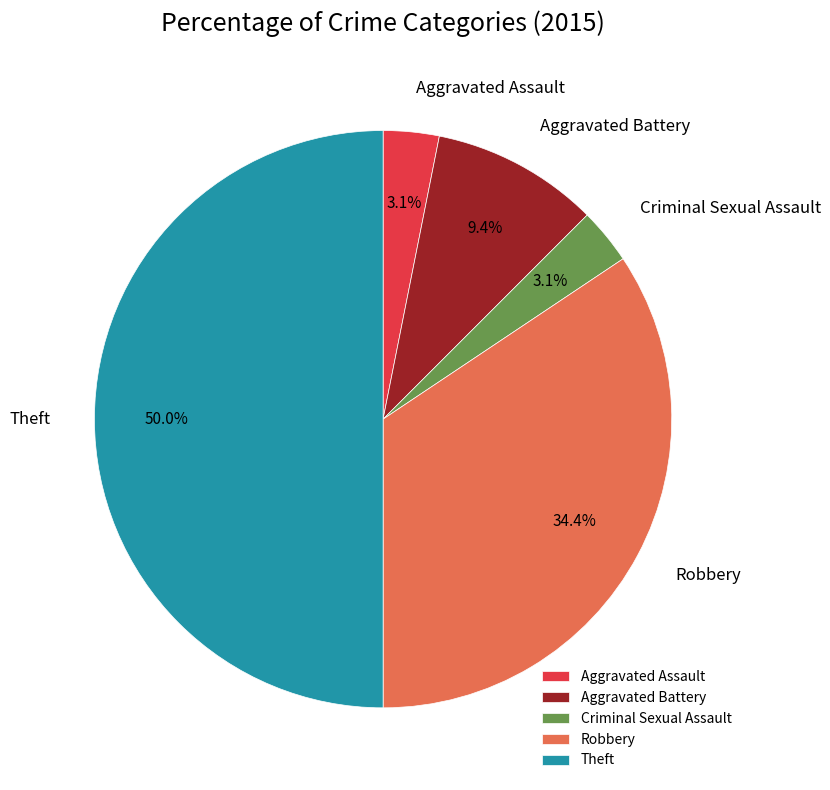

Which has a higher value, Aggravated Battery or Robbery?

Robbery